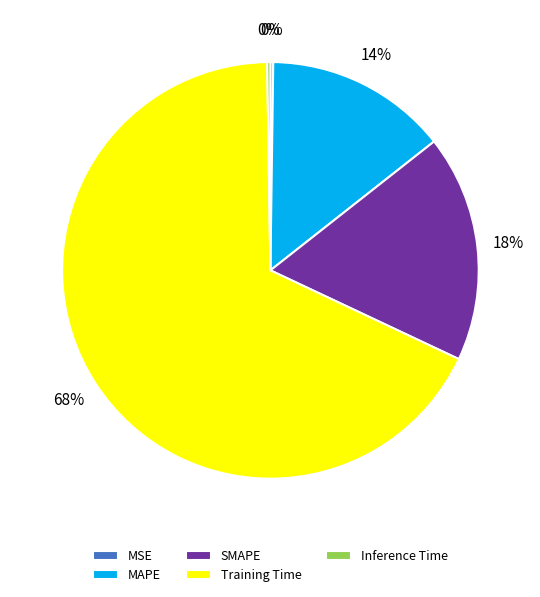

Which slice represents more than half of the pie?

Training Time